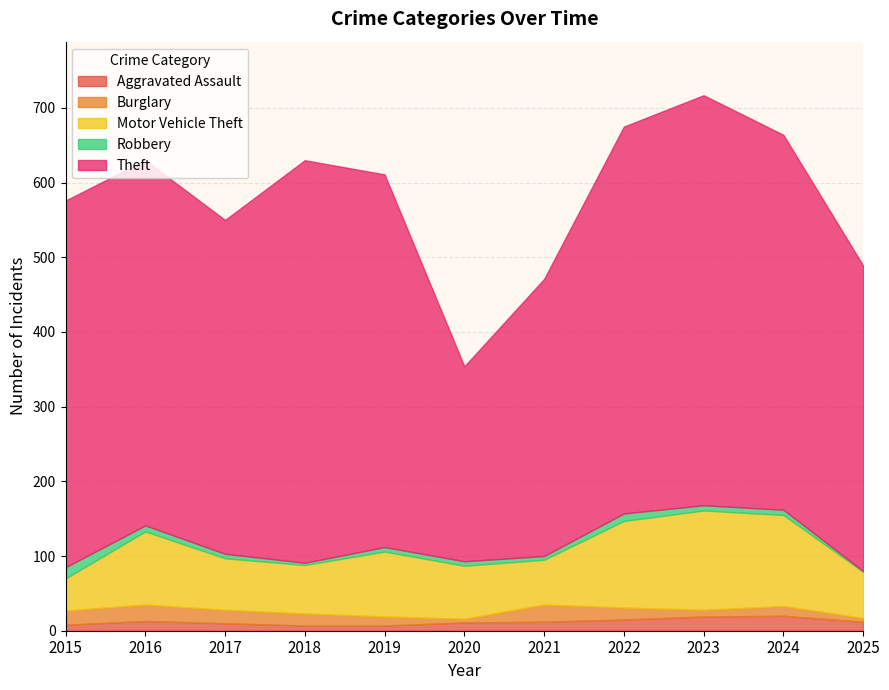

True or false: Burglary and Motor Vehicle Theft intersect in this chart.

False